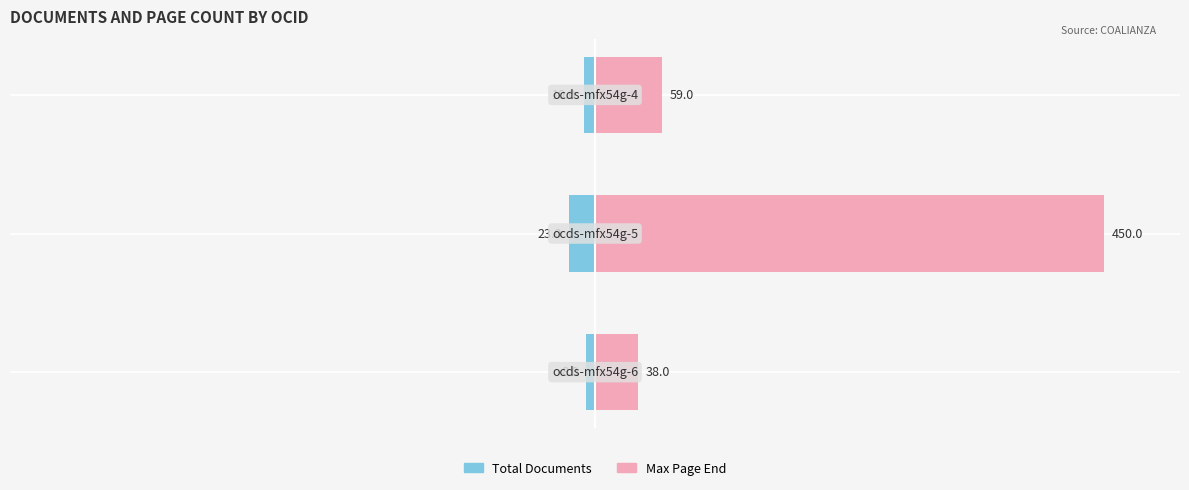

Between 0 and 1, which series saw the biggest shift?

Max Page End